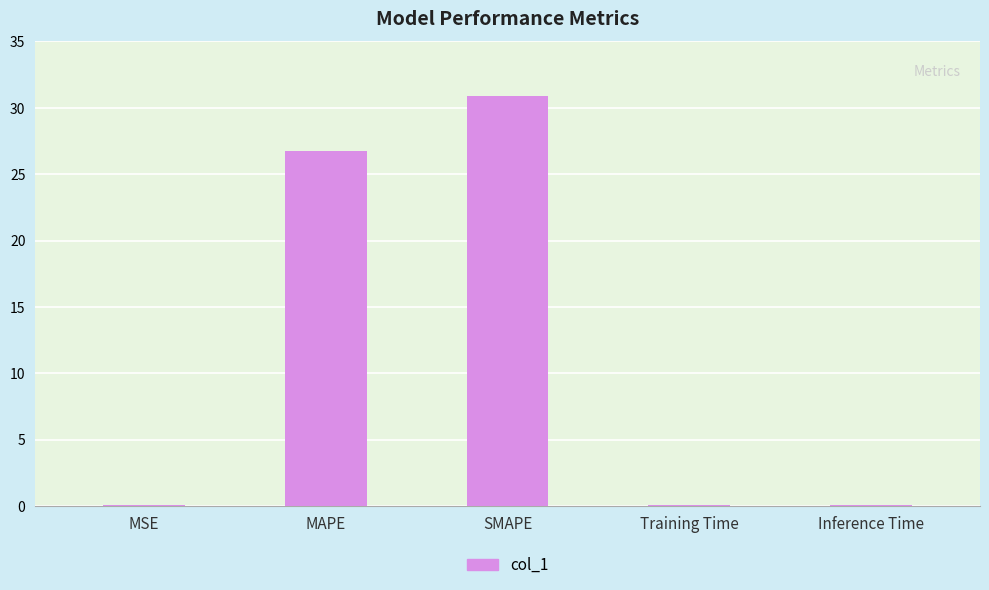

What is the sum of the values at MSE and Training Time?

0.1